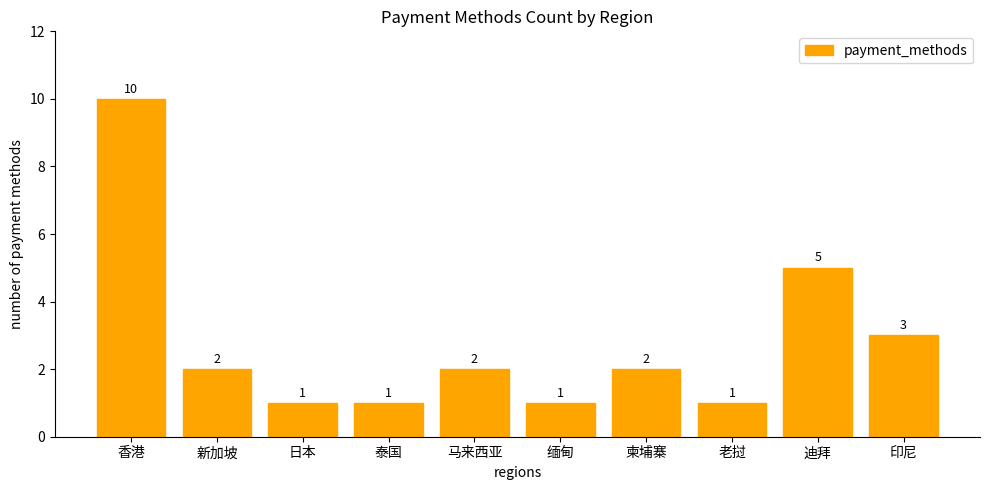

At which category does the chart reach its peak across all series?

香港